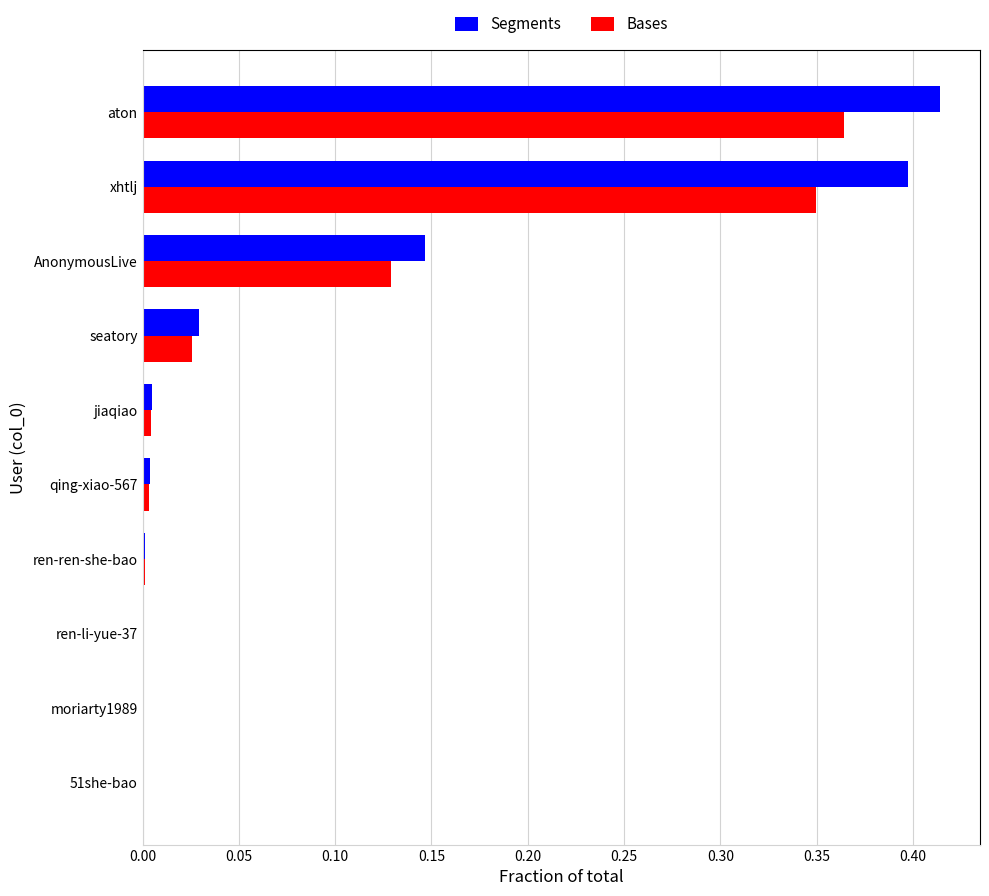

Which series has the widest spread of values?

Segments